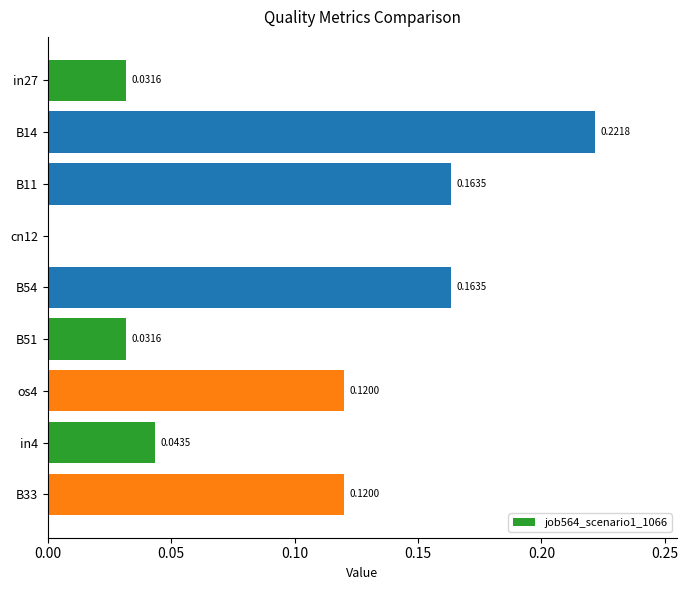

What is the change in value from cn12 to B54?

+0.2